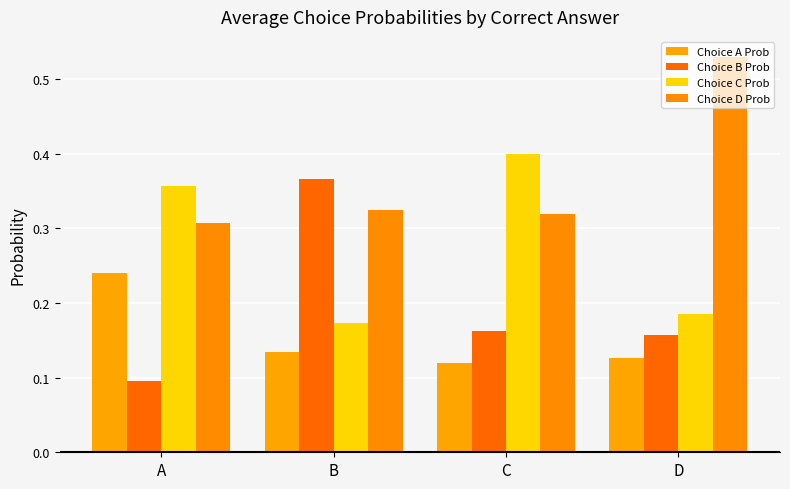

What is the difference between the maximum and minimum values in the Choice B Prob series?

0.3